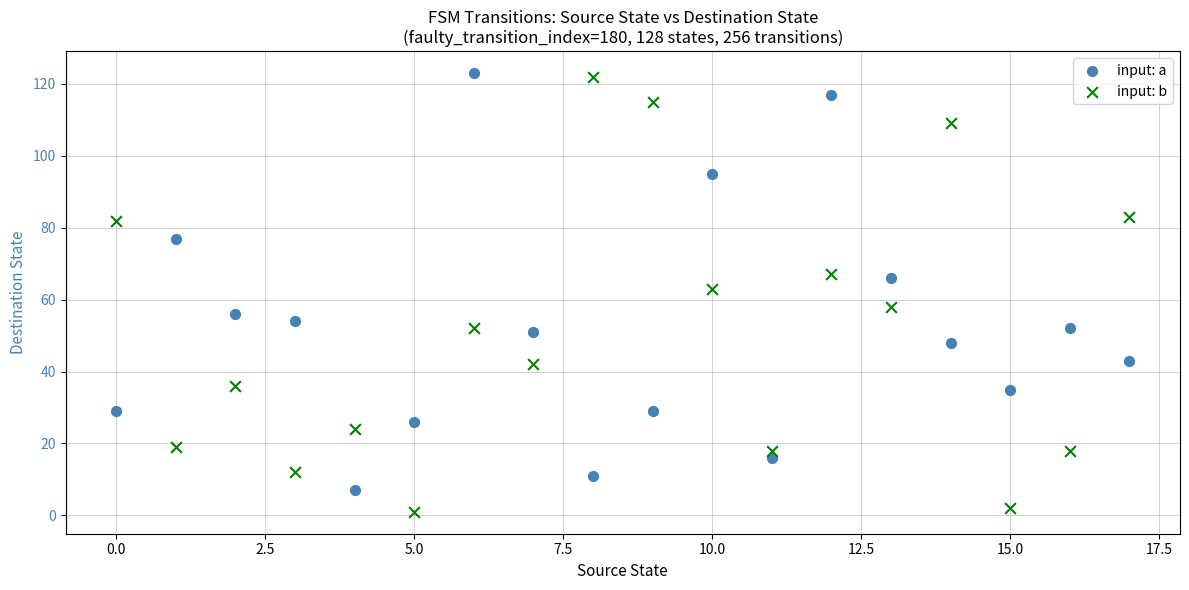

Across all data points, what is the range of Y values (max minus min)?

122